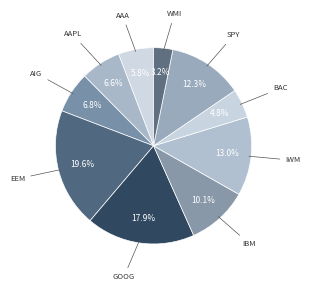

How much of the chart is everything except SPY?

87.7%